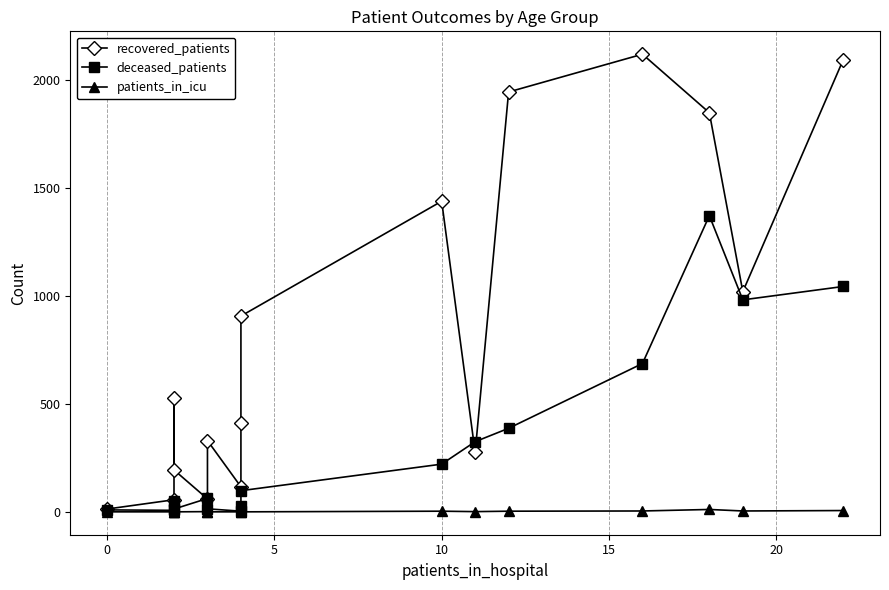

How many data points does each series have?

16